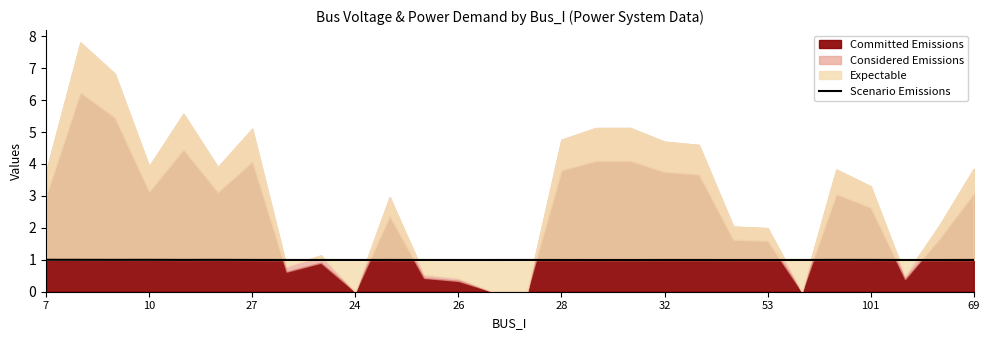

Is it true that the value at 16 is 1.4?

False